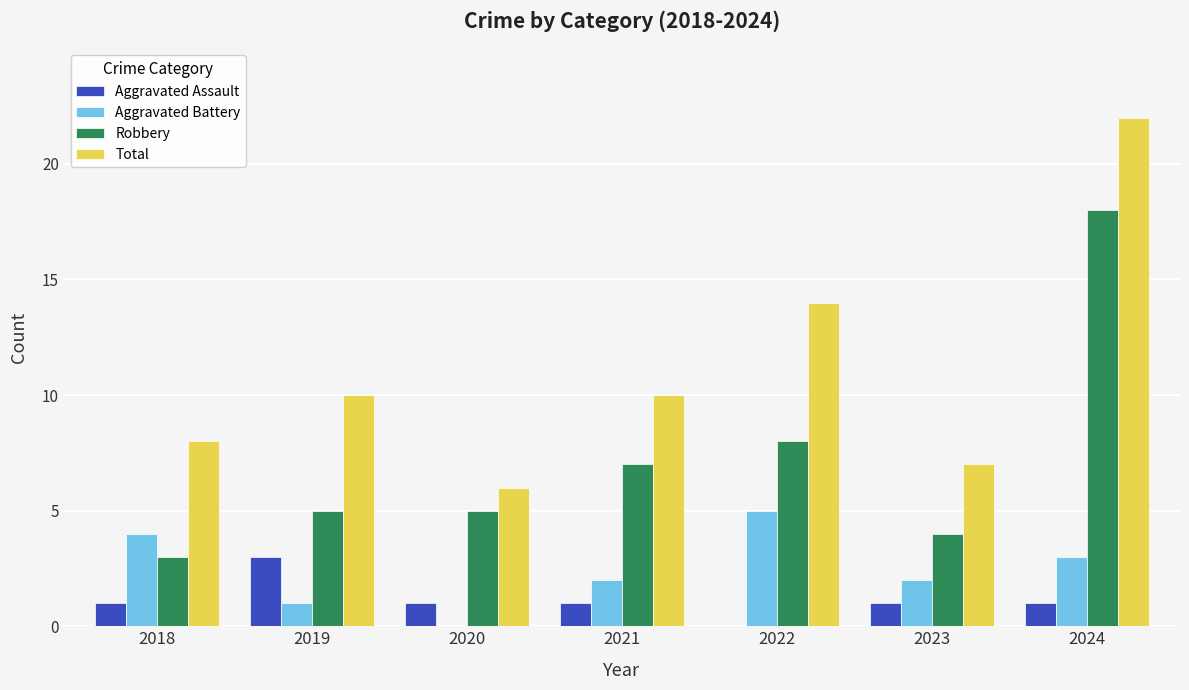

How many groups of bars are there?

7